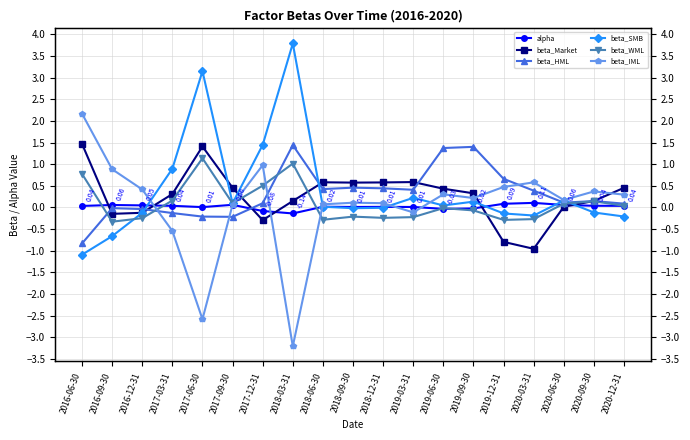

How many times do beta_WML and beta_SMB cross each other?

2